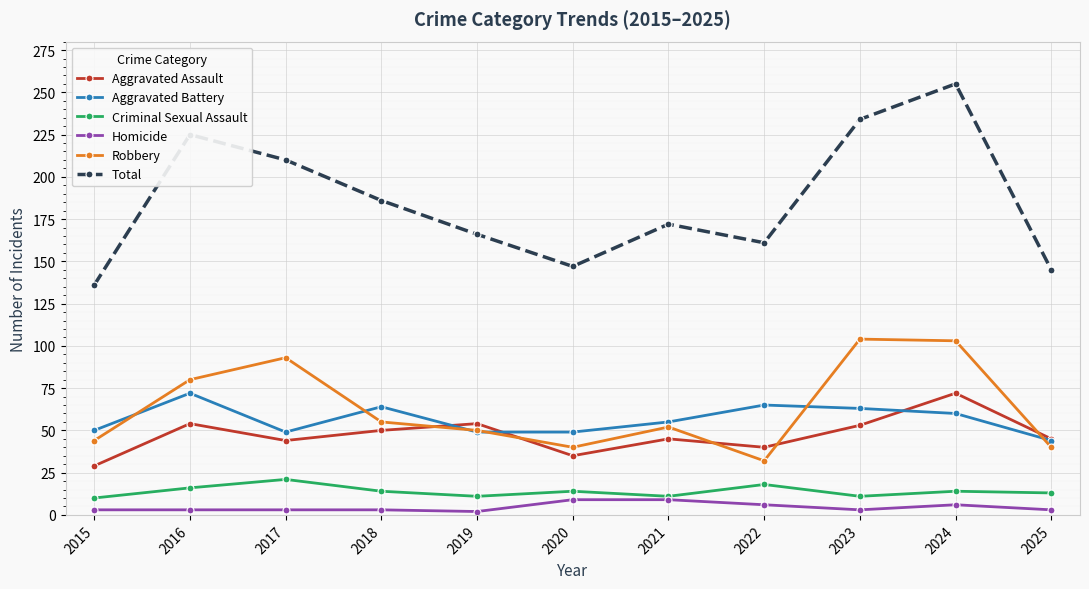

At how many categories does at least one series exceed 43?

11